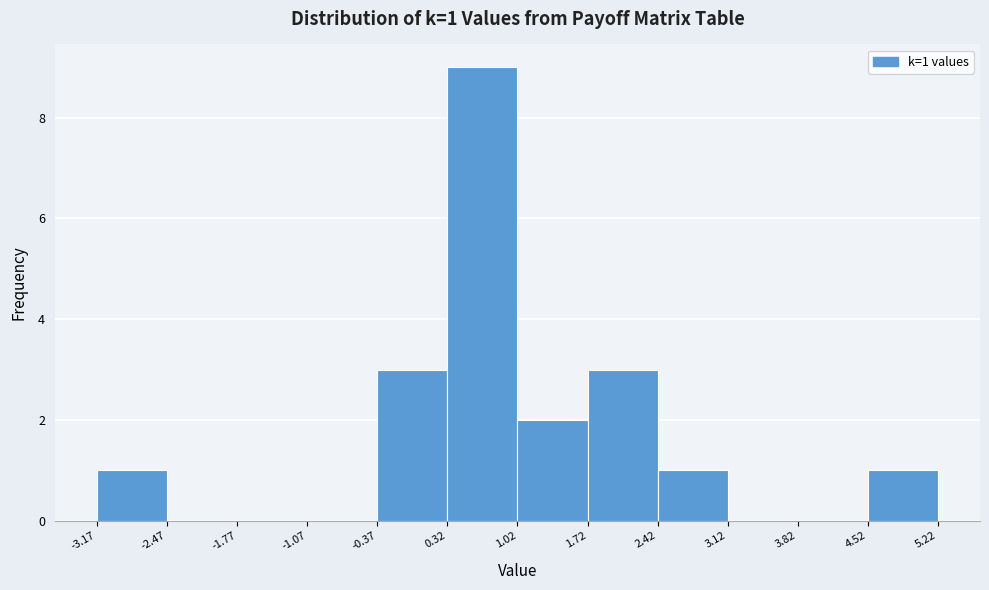

Which range on the x-axis has the tallest bar?

0.32 to 1.02